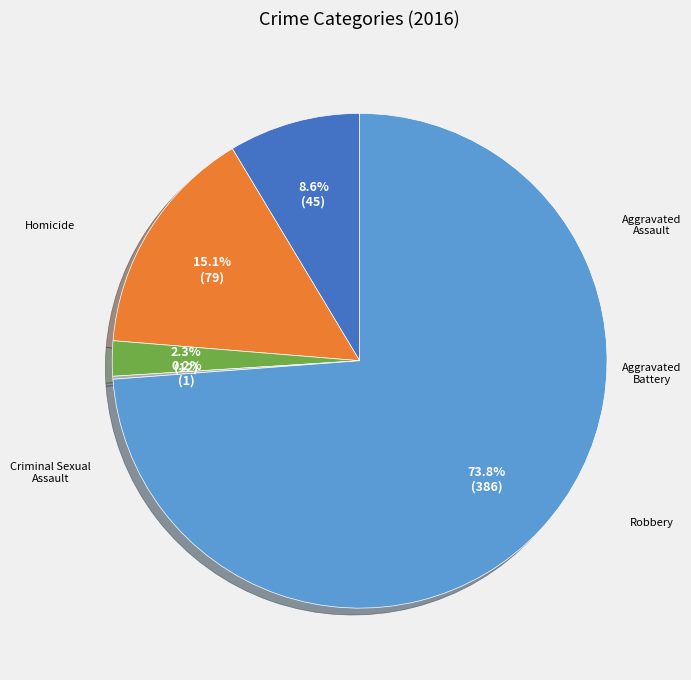

True or false: Aggravated Assault accounts for 1% of the total.

False